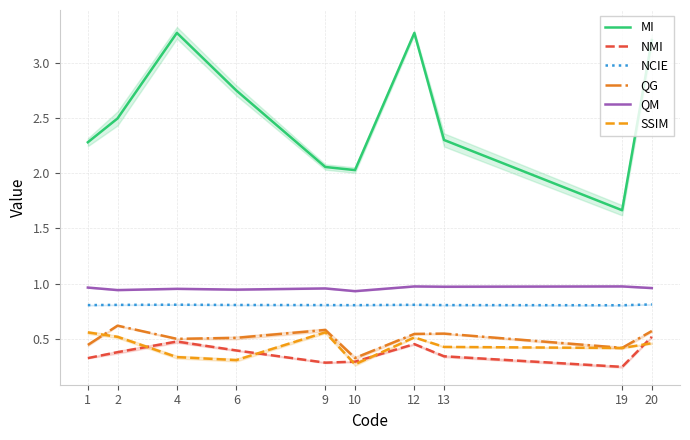

At how many categories does at least one series exceed 1?

10